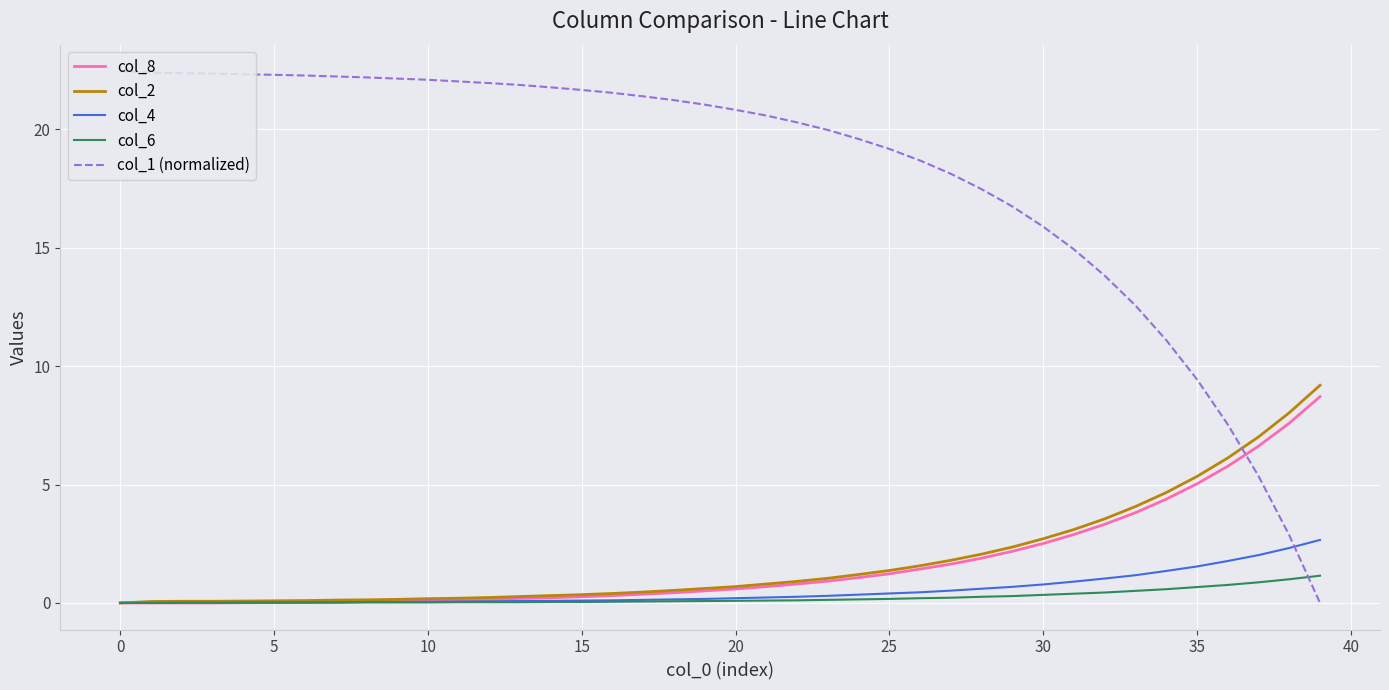

Which series has the largest range (max minus min)?

col_1 (normalized)